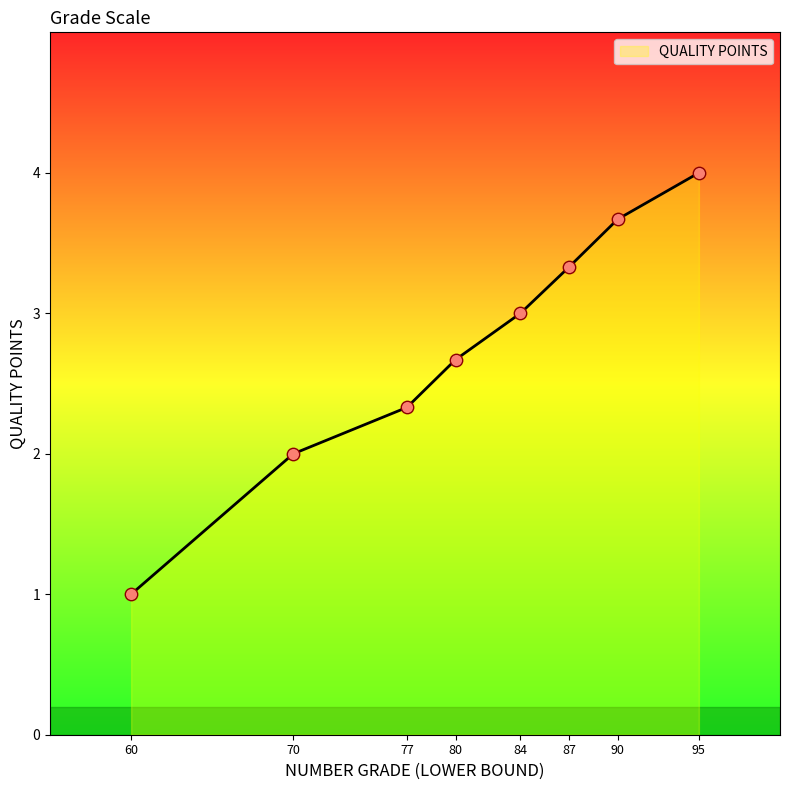

Approximately how many times larger is the value at 90 compared to 80?

1.4